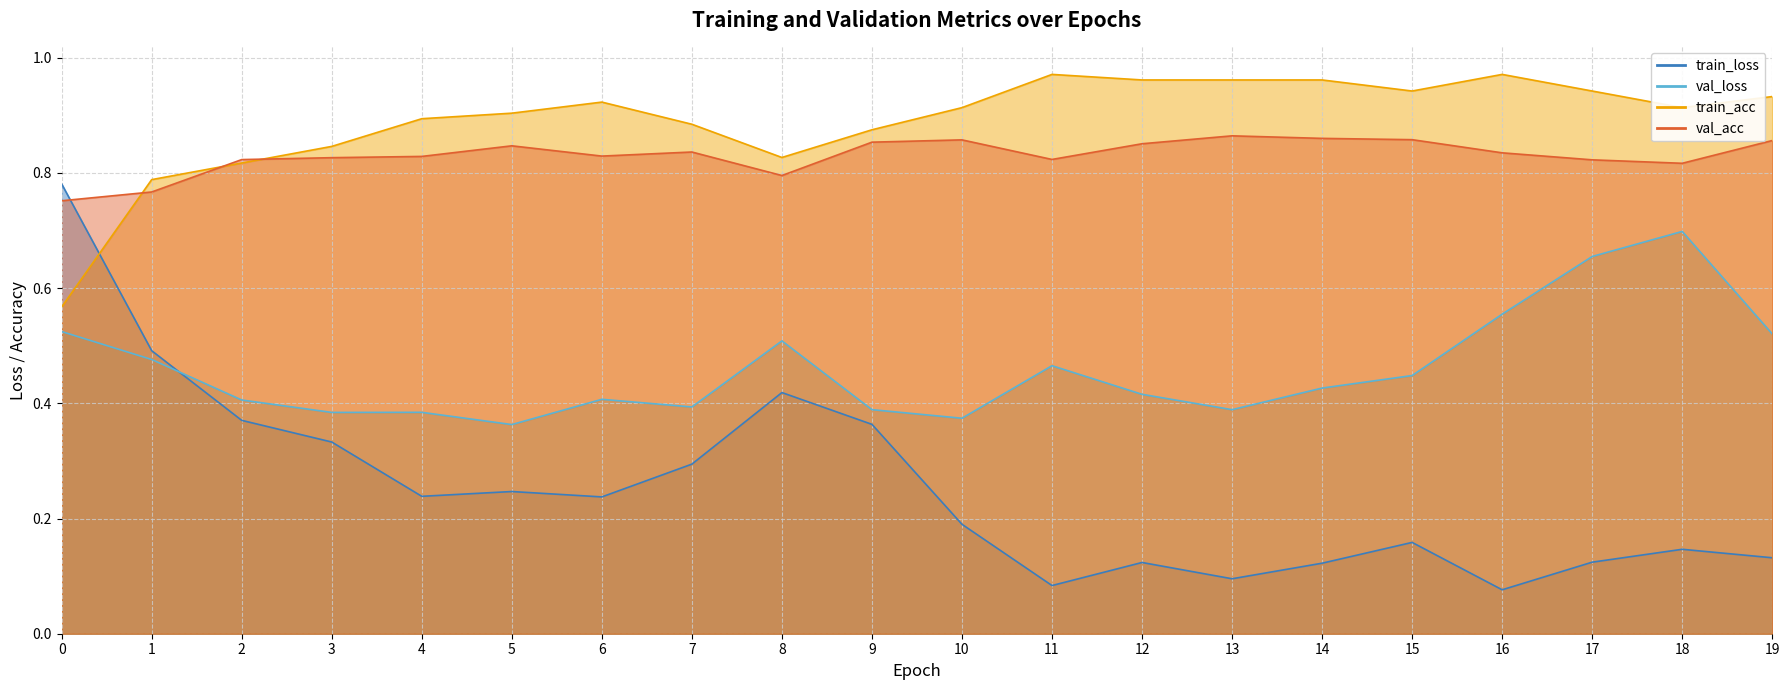

The val_loss series shows 0.2 at 7. True or false?

False